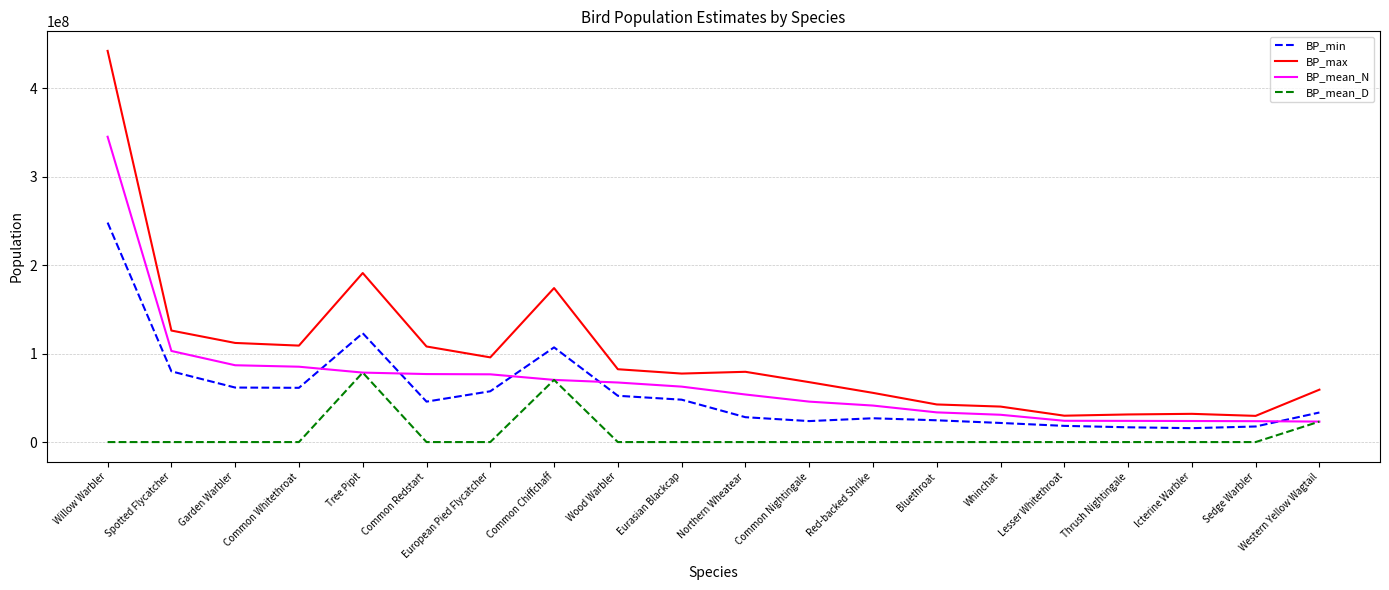

What is the difference between the highest and lowest values at European Pied Flycatcher?

95700000